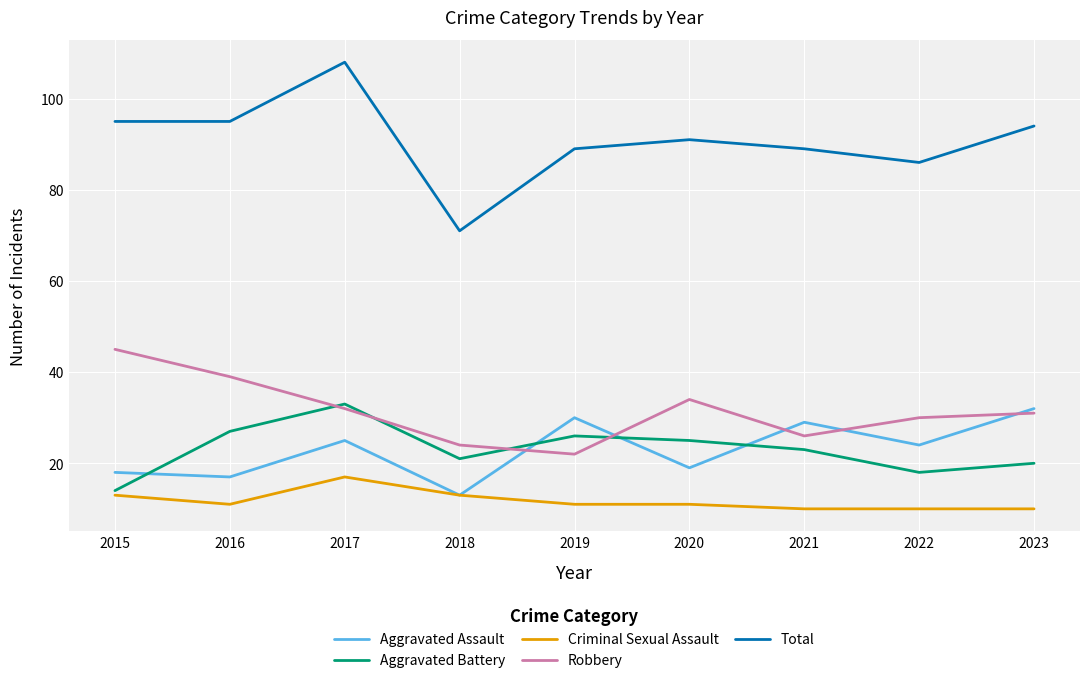

Is this an area chart (filled region under the line)?

No